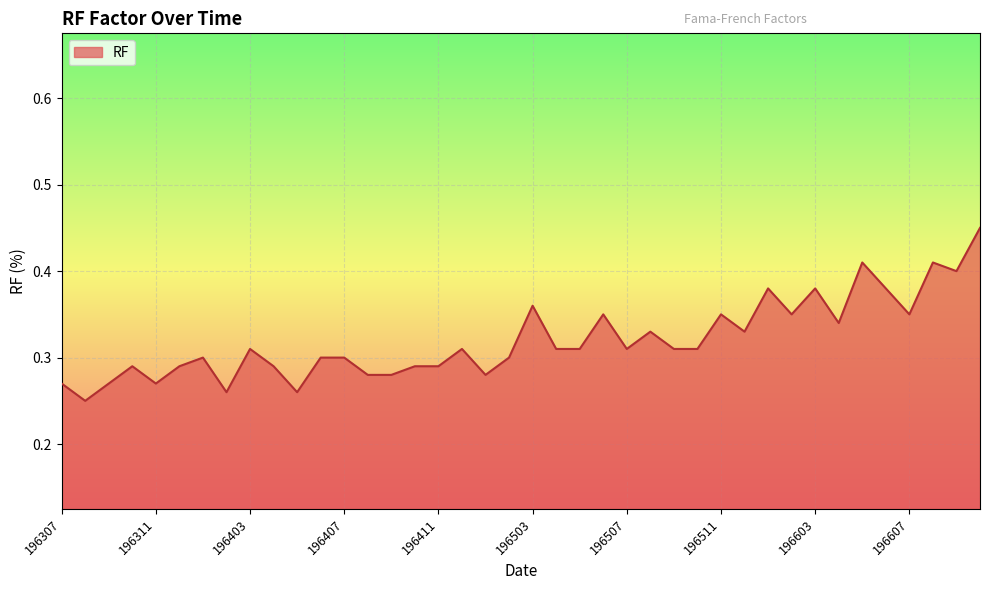

How many lines are shown in the chart?

1